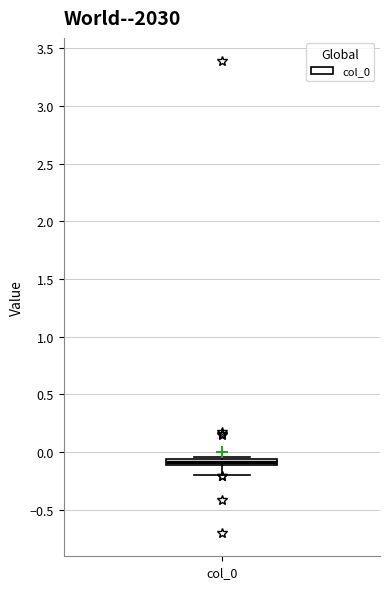

Where is the lower edge of the box for col_0 on the y-axis? The values are not printed on the chart, so give them approximately, as read against the axis.

-0.10